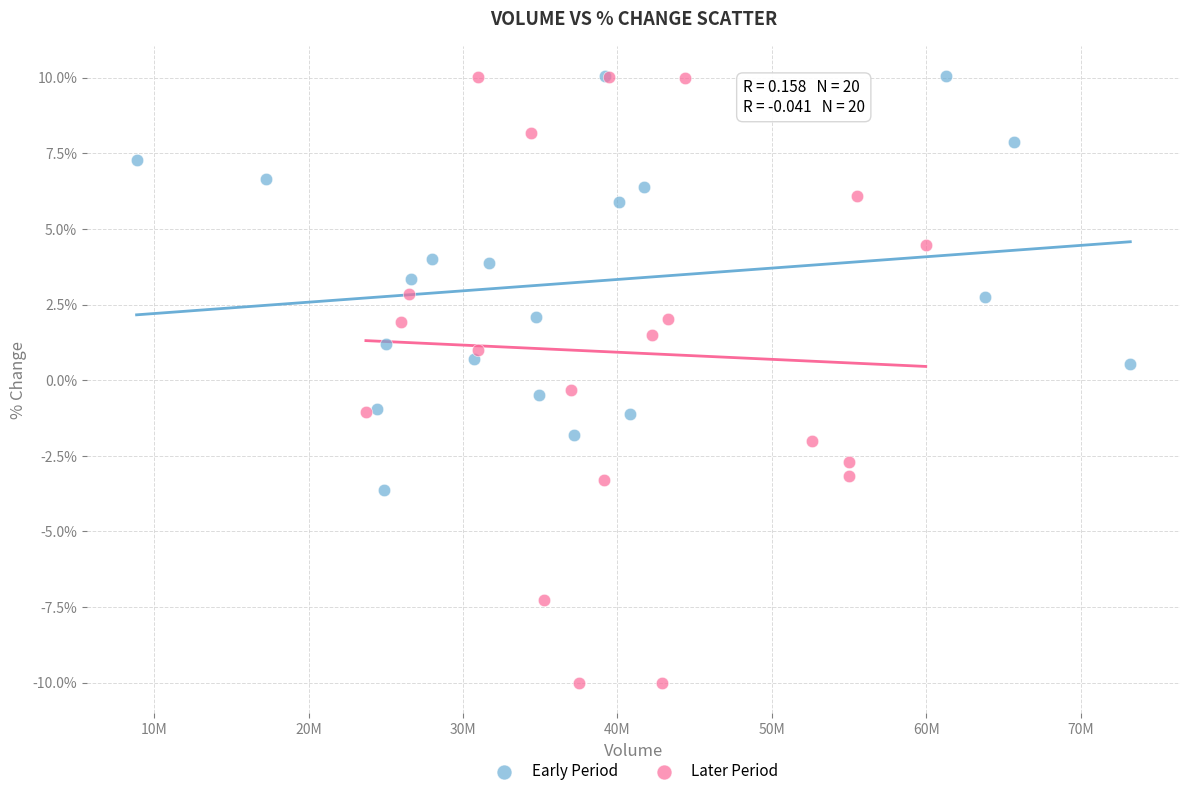

Which series has the widest spread of Y values?

Later Period